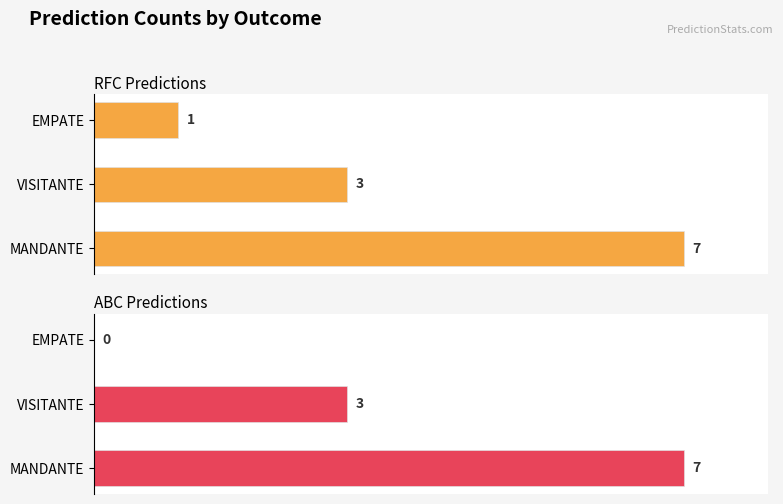

How many bars are there in total?

6